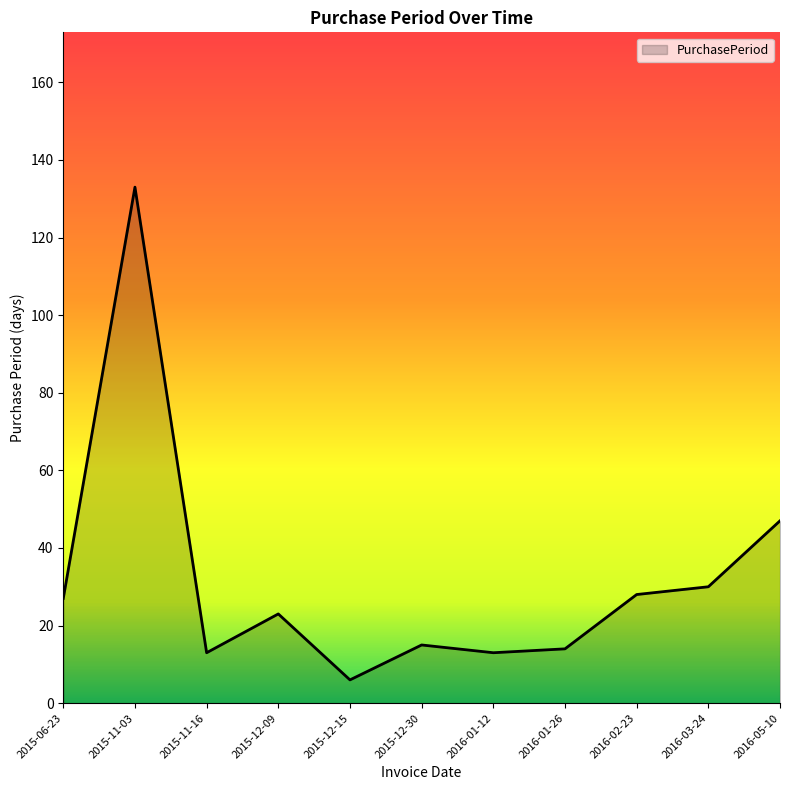

Read the value at 2016-01-12.

13